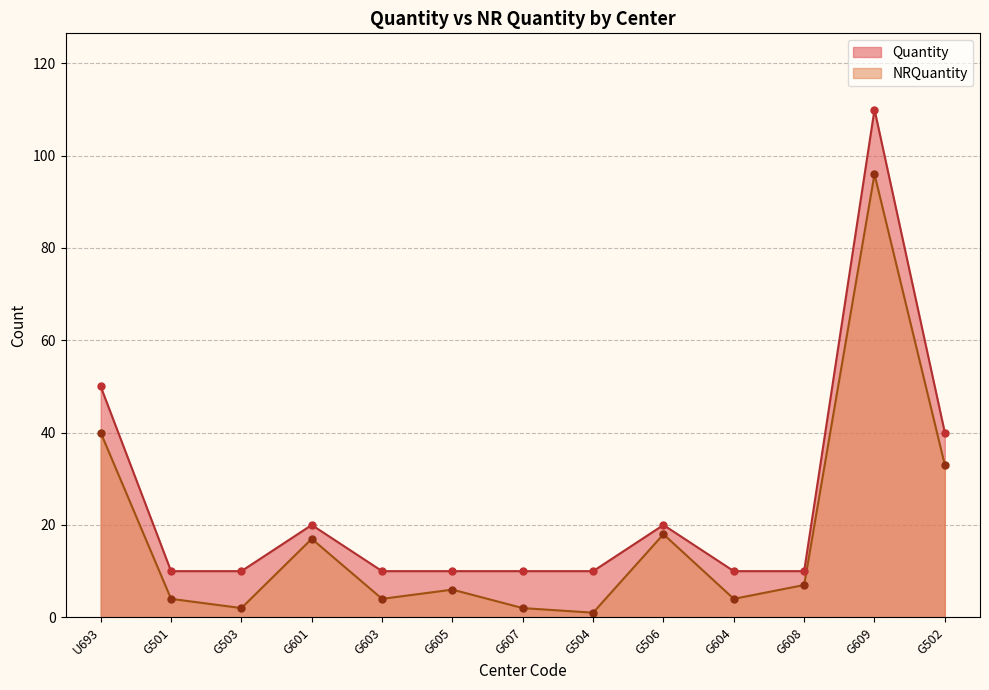

True or false: Quantity and NRQuantity cross at least once.

False